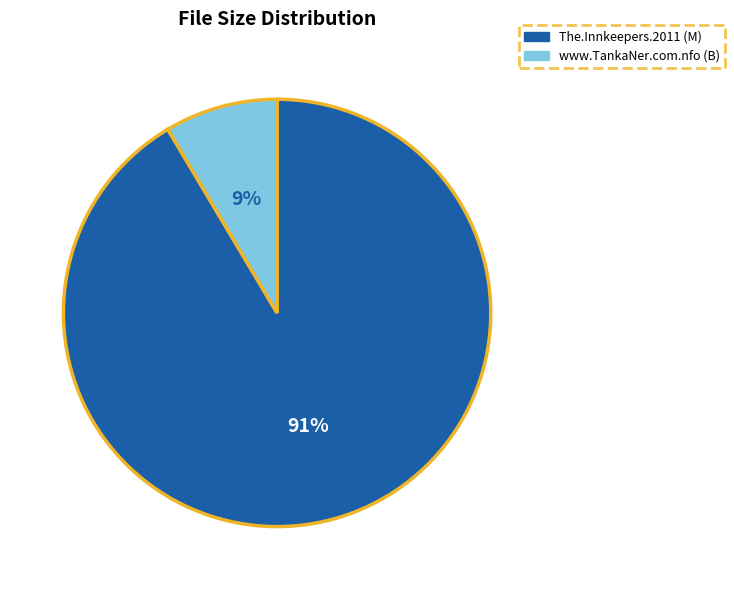

To the nearest percent, what is the average slice percentage?

50%